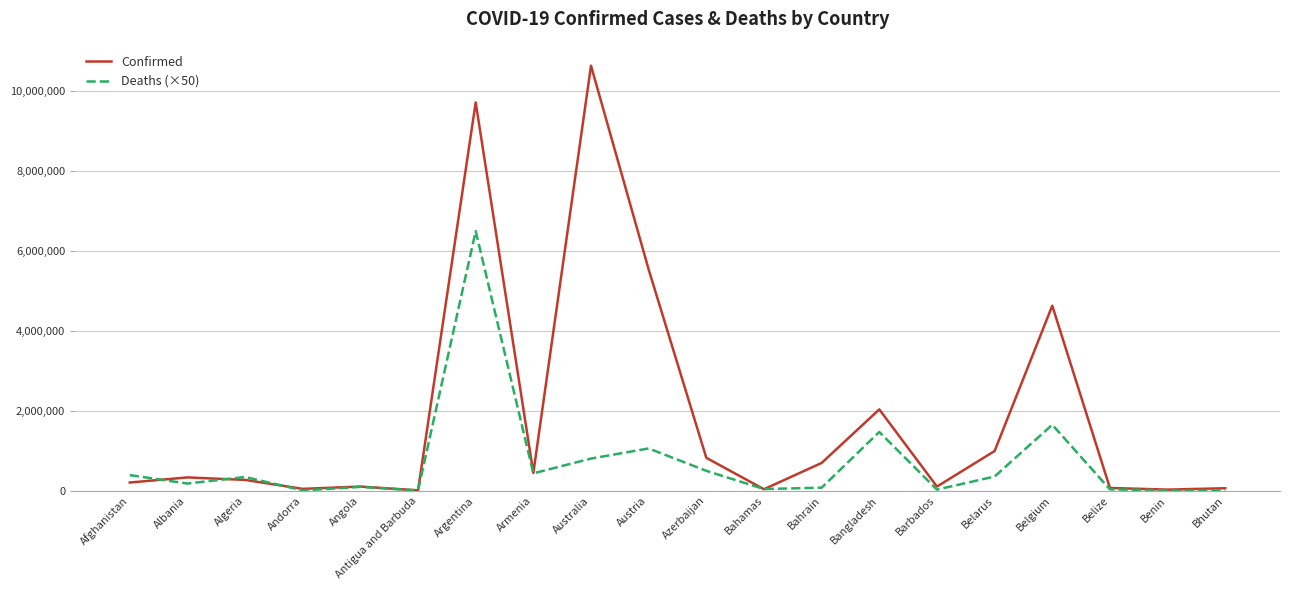

Where is Confirmed nearest to the value 5326137?

Austria